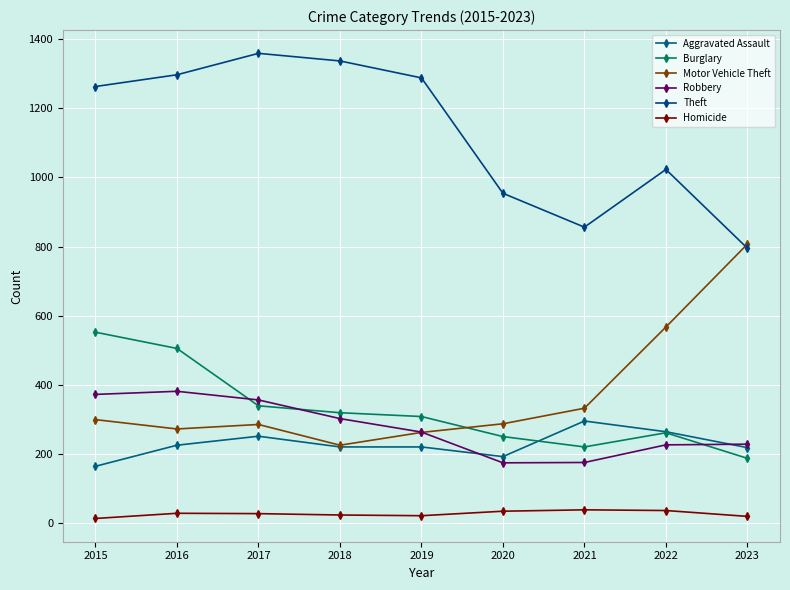

What is the maximum value for Theft?

1359